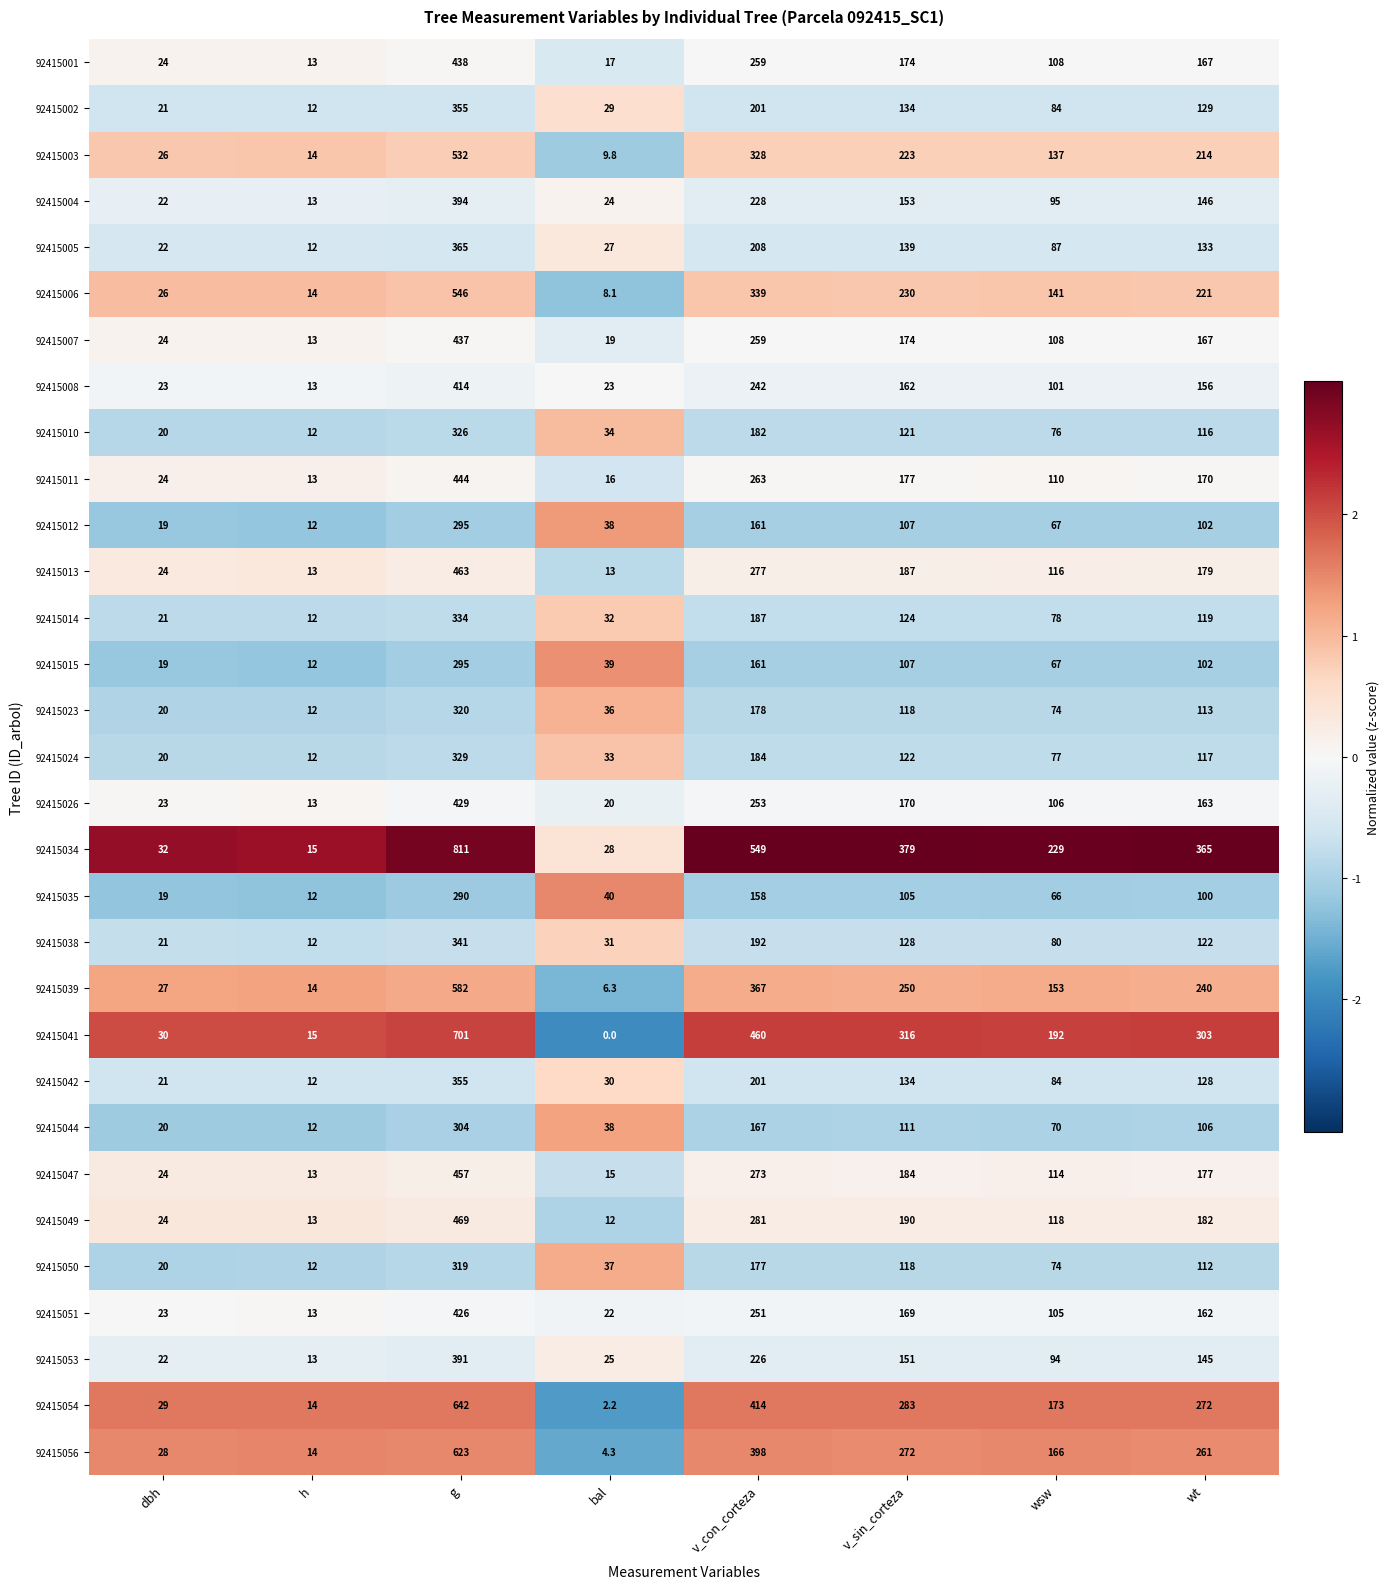

Is it true that 92415049 equals 14.9 at dbh?

False